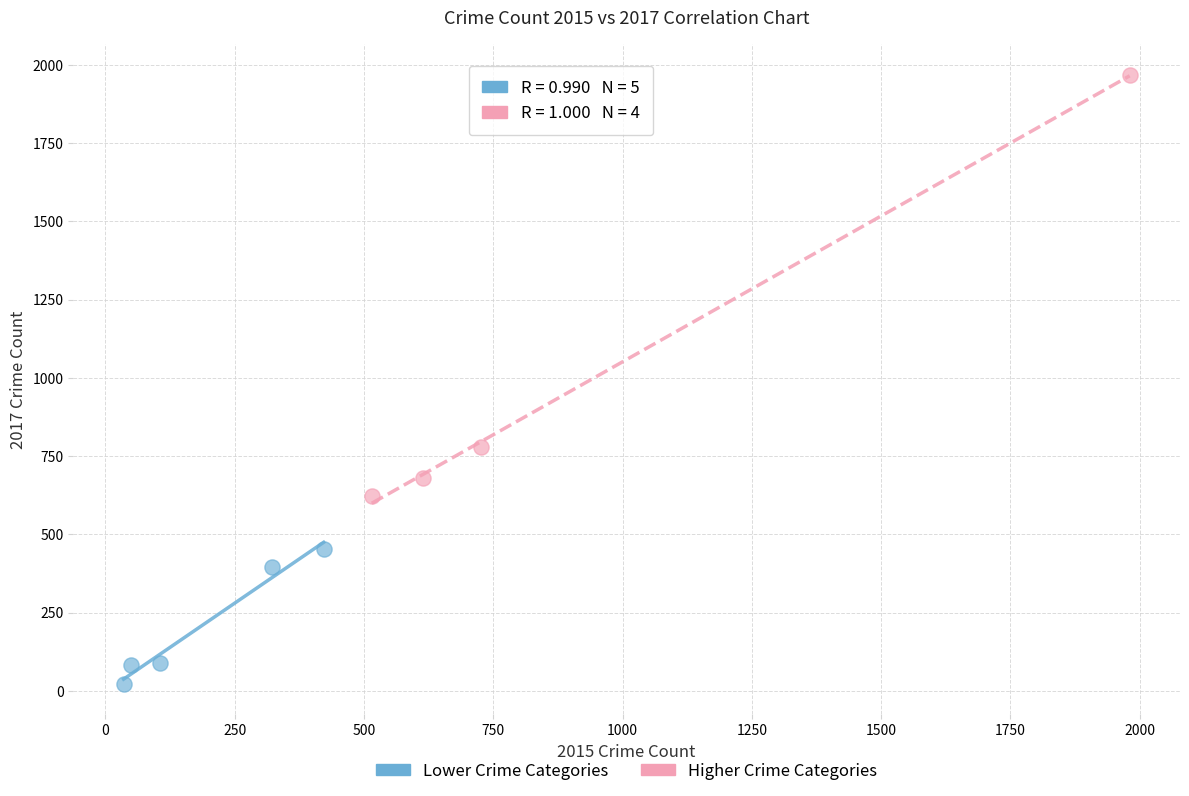

Which series contains the highest Y value?

Higher Crime Categories